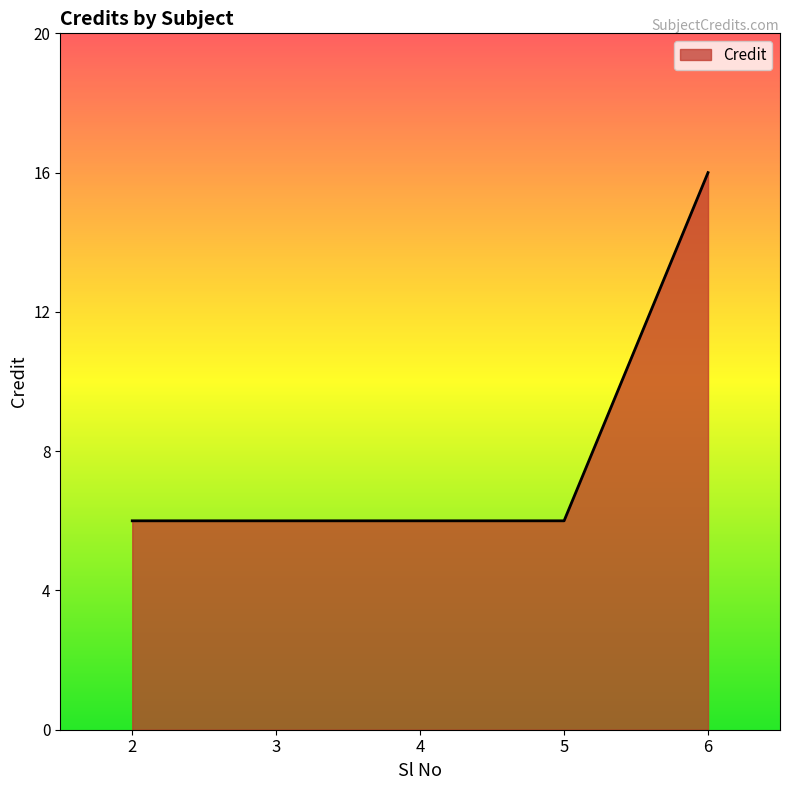

What is the difference between the maximum and minimum values?

10